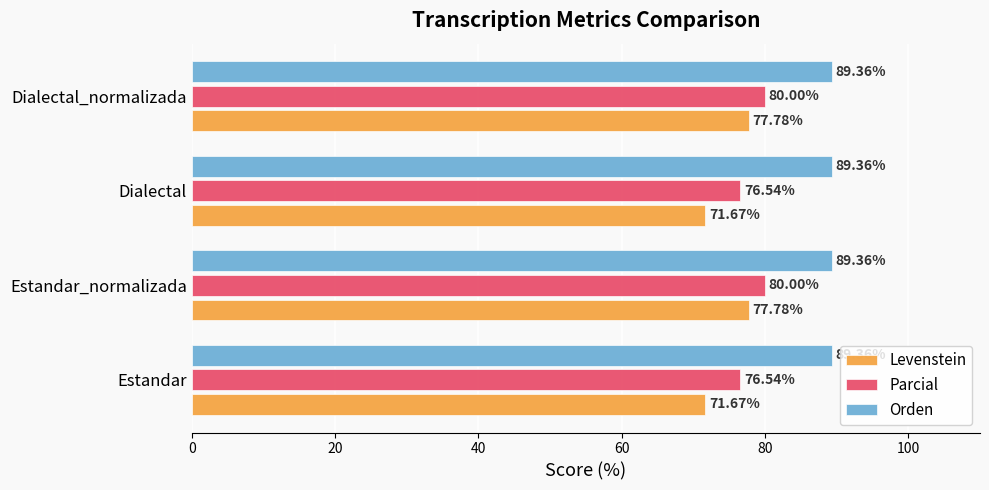

Count the Parcial values in the range 76 to 80.

4